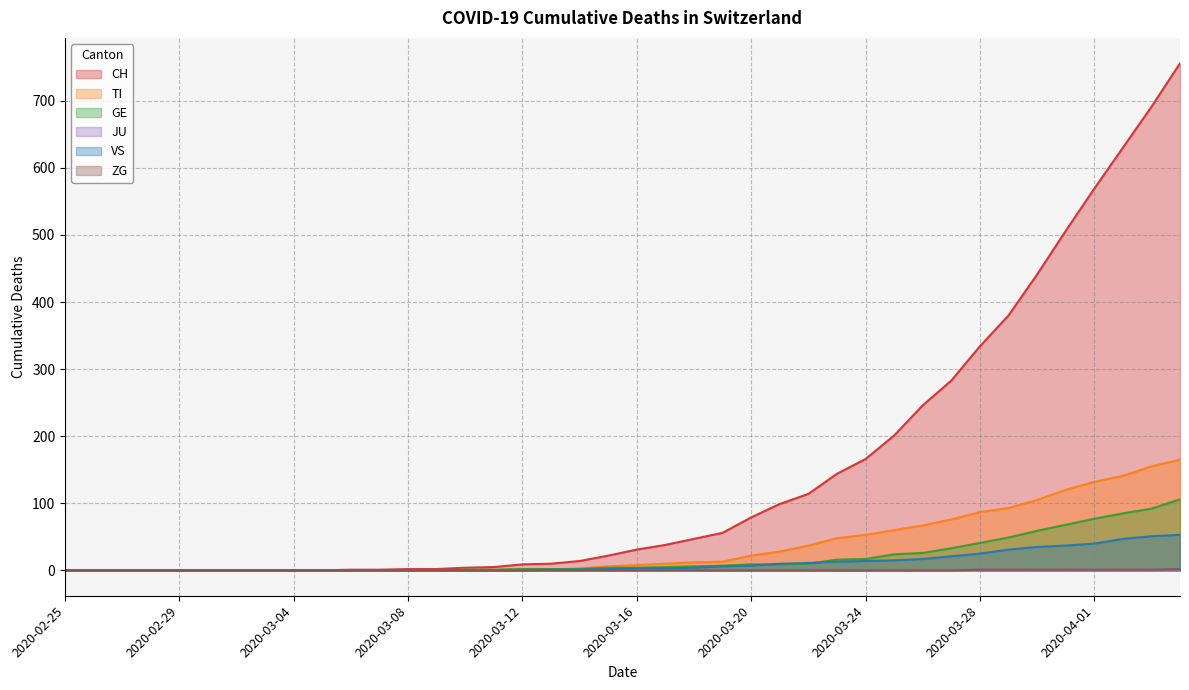

Which series has the largest range (max minus min)?

CH